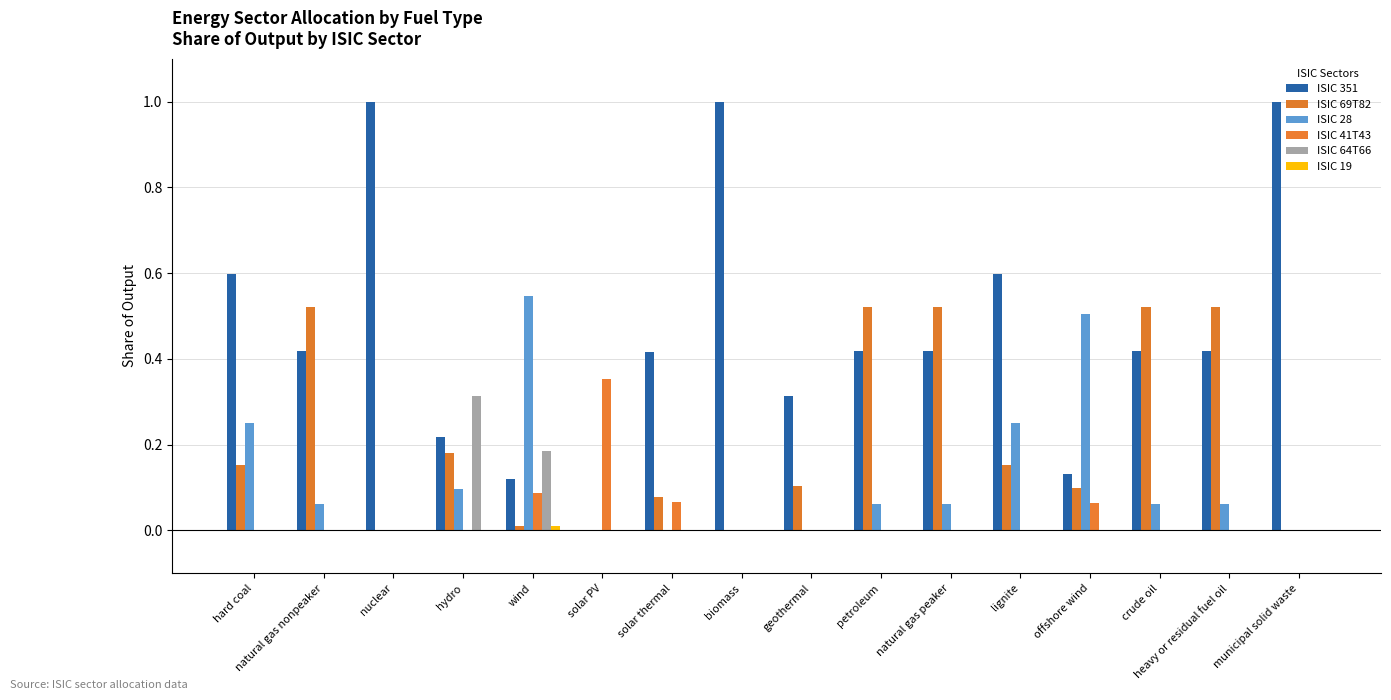

What is the total value across all series at solar thermal?

0.6